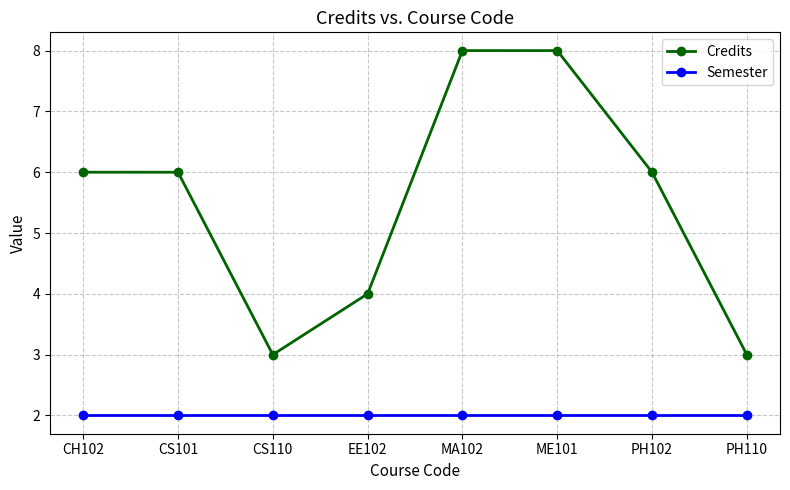

How many lines are shown in the chart?

2